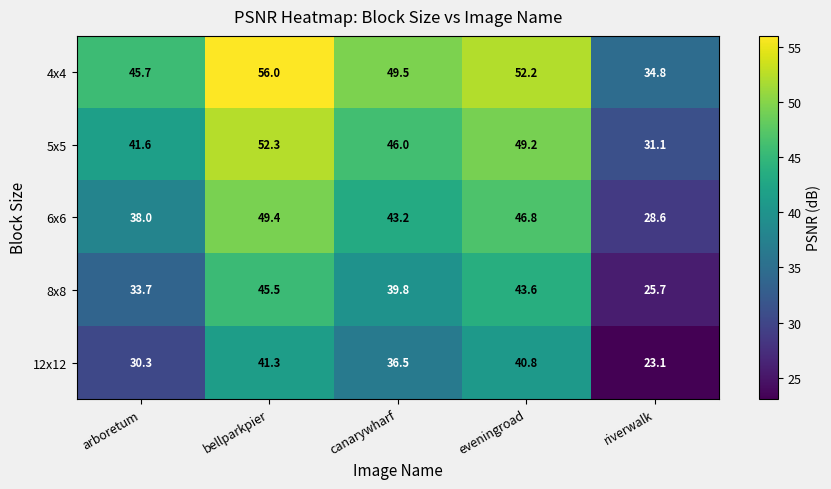

What is the smallest value displayed?

23.1